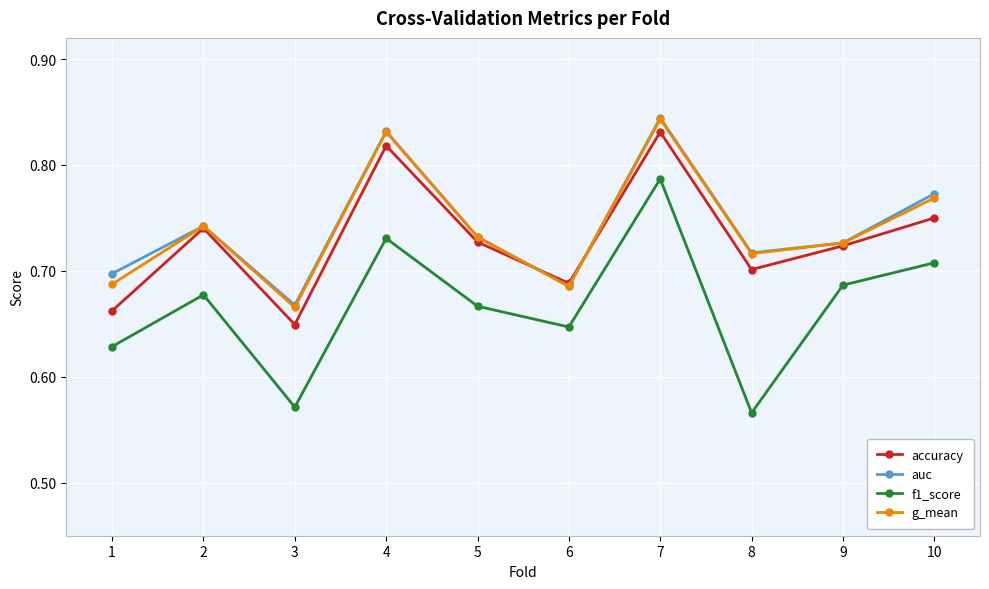

At which category is the sum across all series the highest?

7